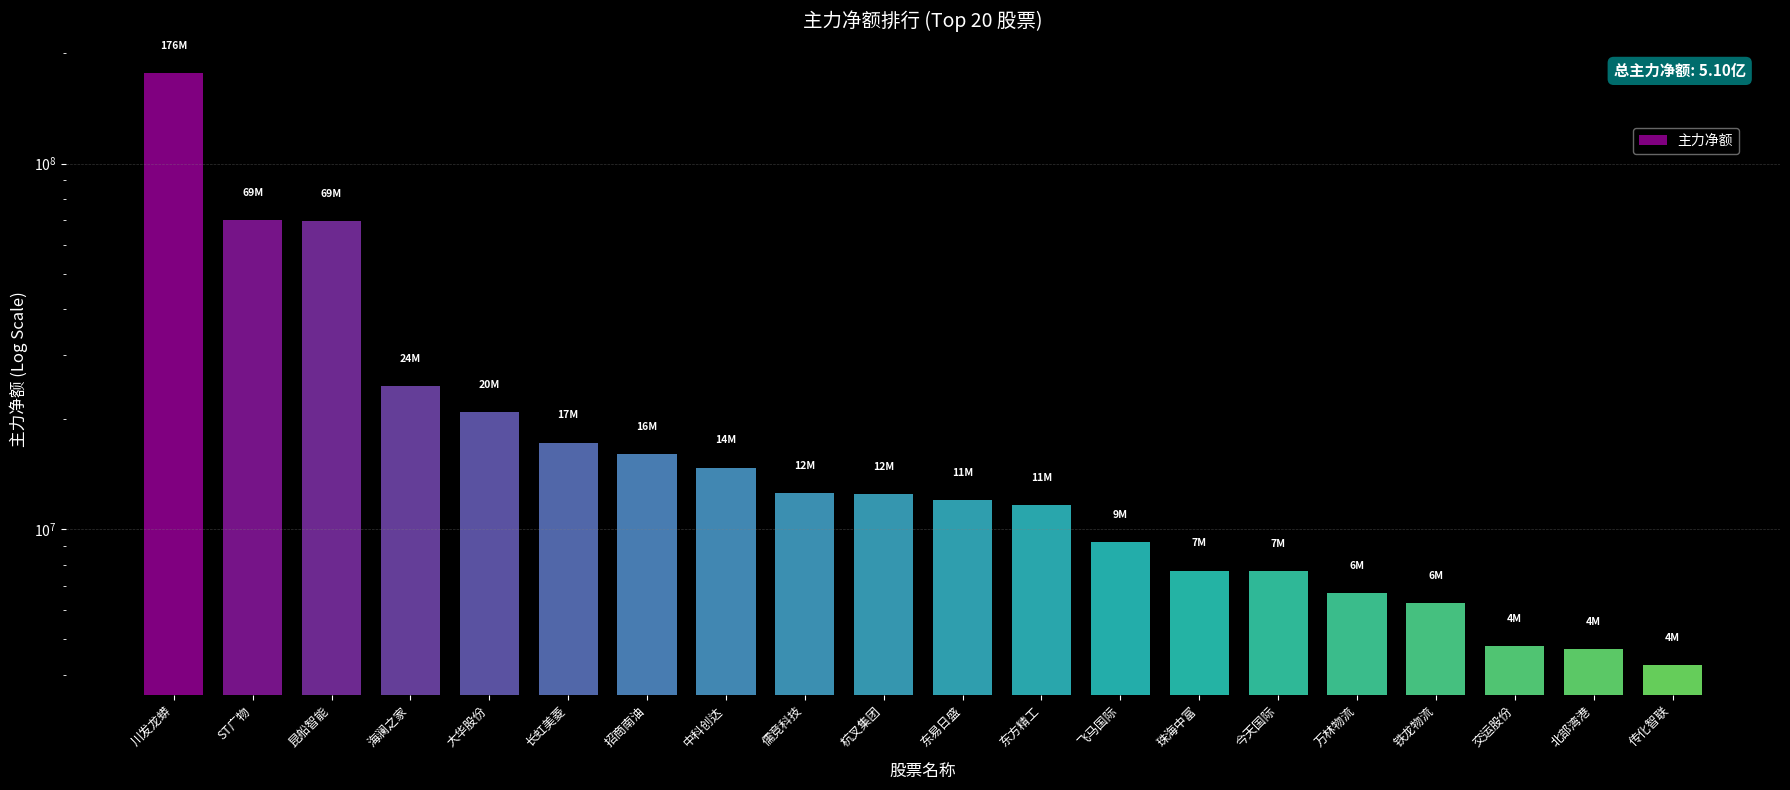

What is the average value?

25504513